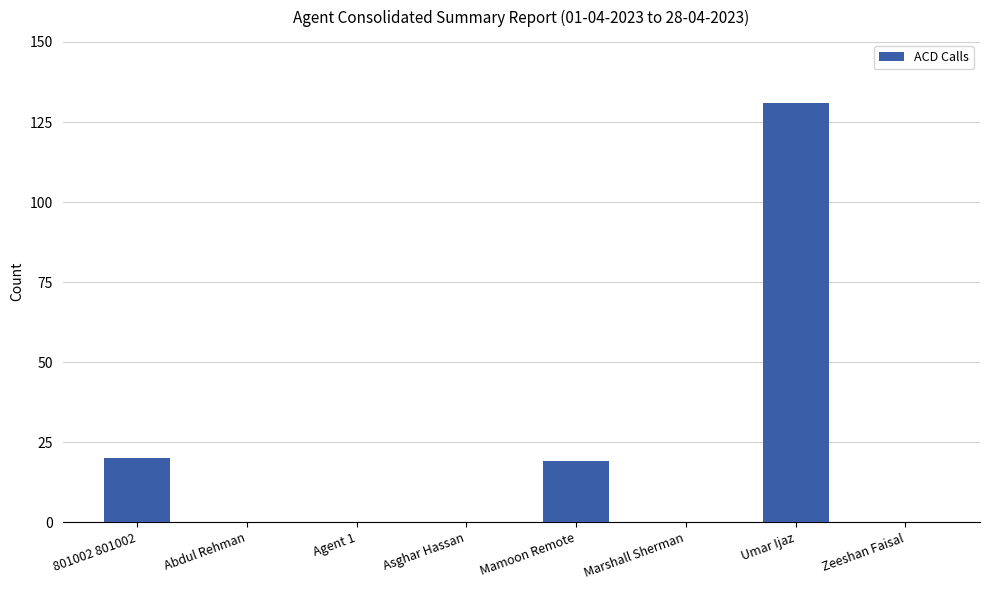

Reading left to right, what are all the values shown in this chart?

20	0	0	0	19	0	131	0